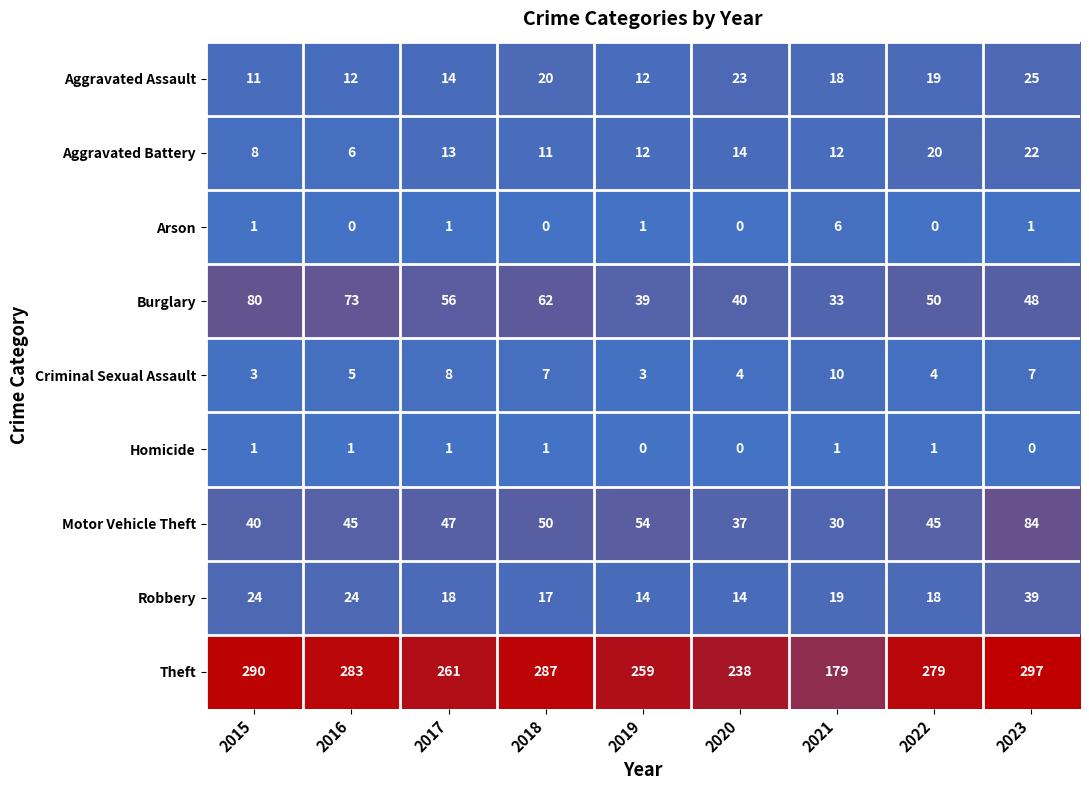

Rank the series by their maximum value, from lowest to highest.

Homicide, Arson, Criminal Sexual Assault, Aggravated Battery, Aggravated Assault, Robbery, Burglary, Motor Vehicle Theft, Theft